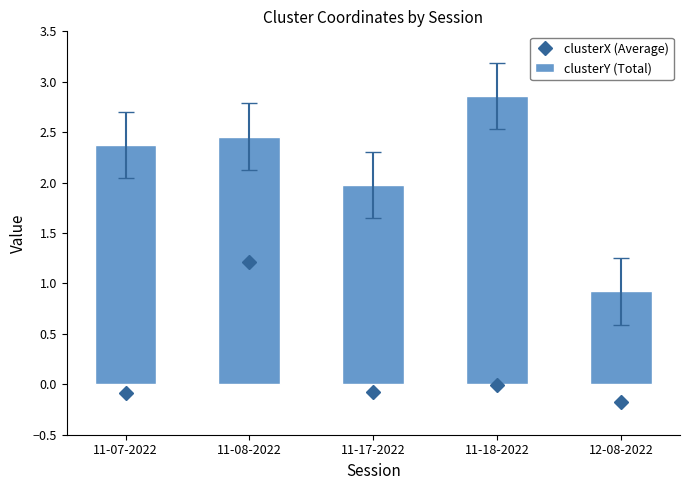

Rank the series by their average value, from lowest to highest.

clusterX (Average), clusterY (Total)